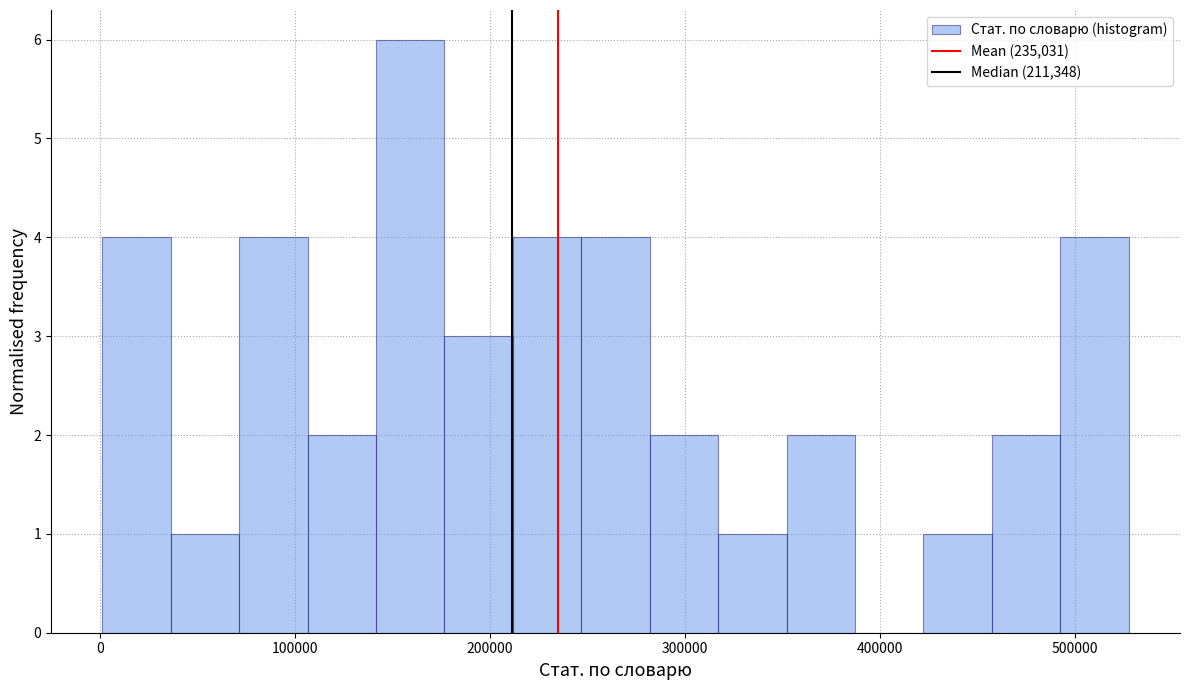

Around what value on the x-axis is the tallest bar? Give the approximate position of its centre, as read against the axis.

160000